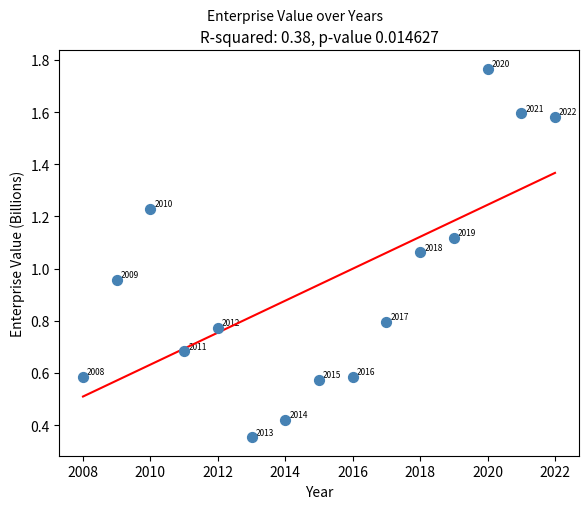

What is the range of Y values (max minus min)?

1.4